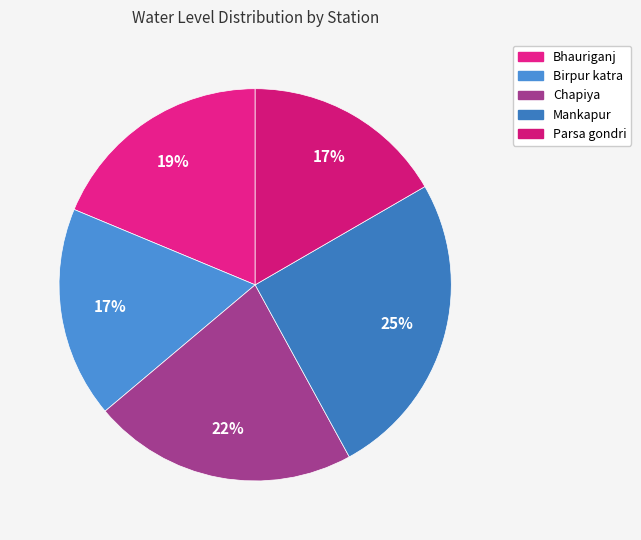

Count the number of slices in the pie.

5